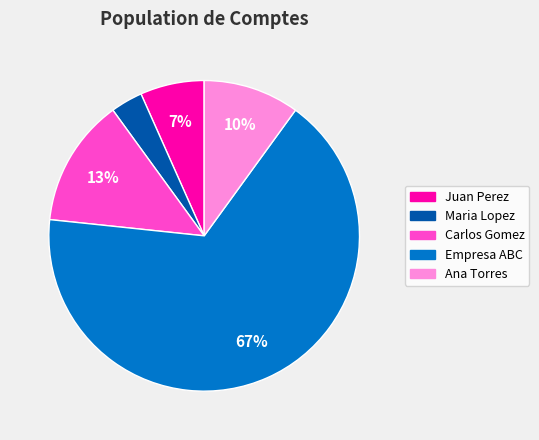

To the nearest percent, what is the average slice percentage?

20%